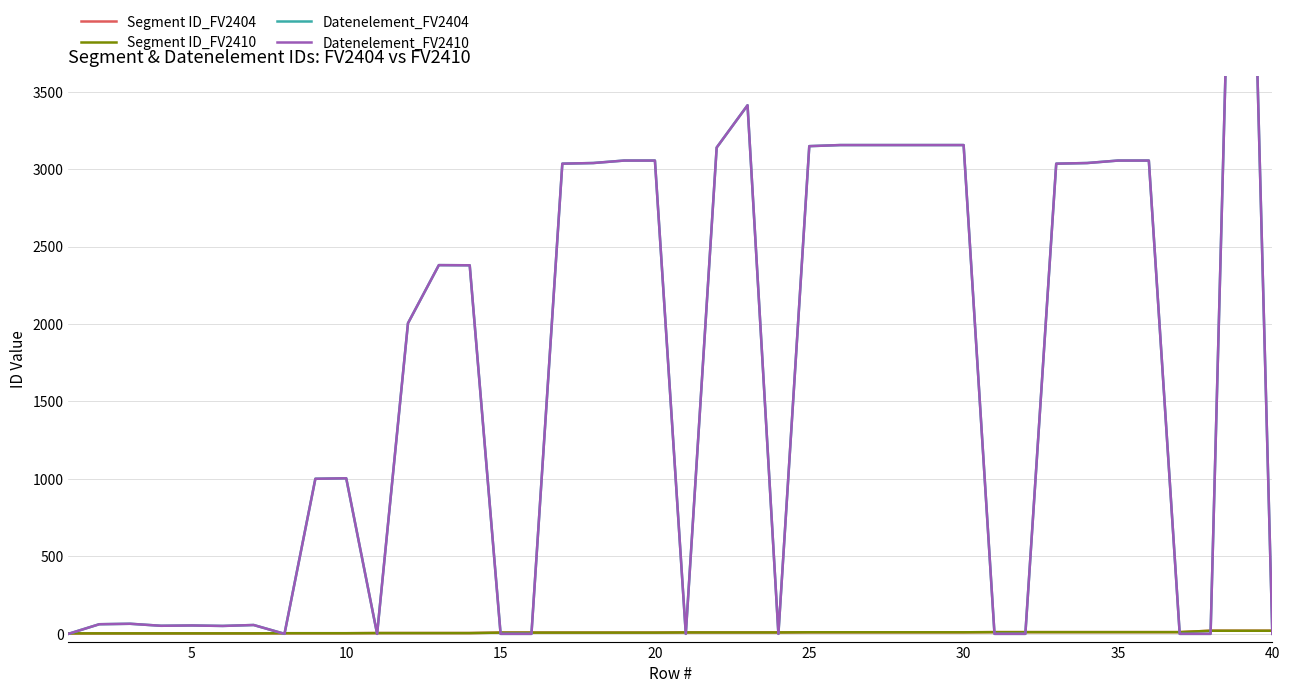

What is the value of the Datenelement_FV2410 point at the 18th from the left?

3039